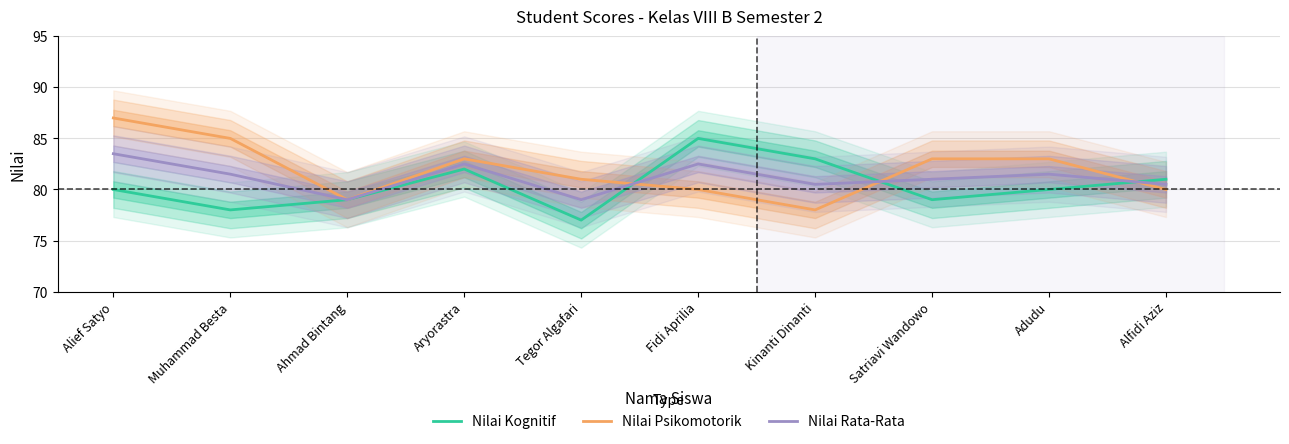

What is the approximate value of Nilai Rata-Rata at Muhammad Besta?

81.5